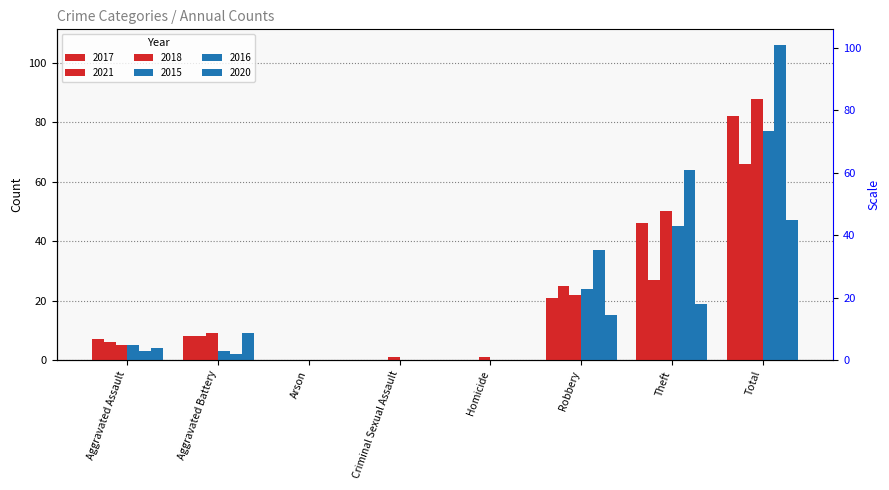

True or false: 2015 has a value of 101 at Total.

False